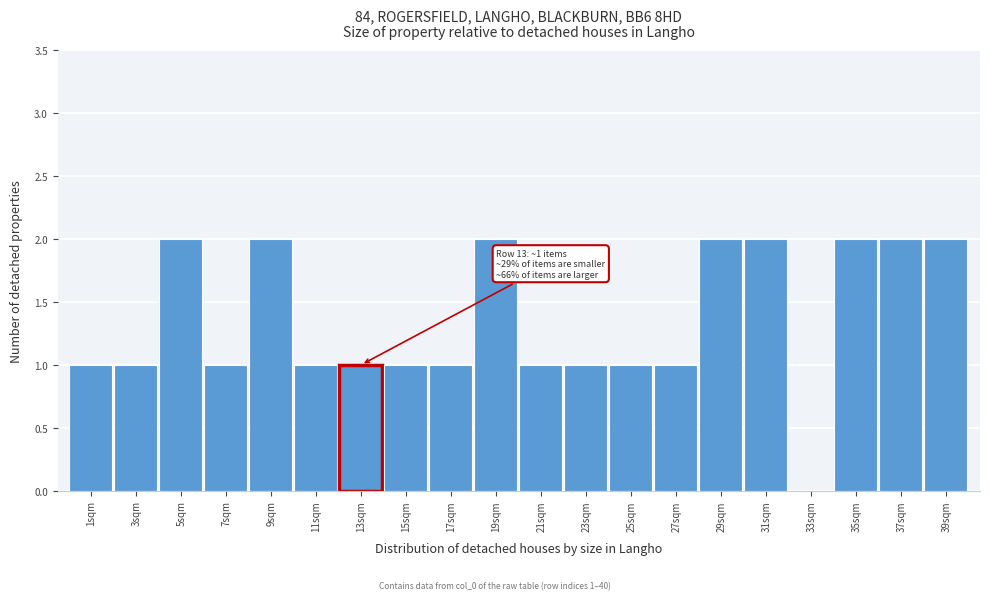

Reading left to right, list all the values displayed in this chart.

1sqm=1	3sqm=1	5sqm=2	7sqm=1	9sqm=2	11sqm=1	13sqm=1	15sqm=1	17sqm=1	19sqm=2	21sqm=1	23sqm=1	25sqm=1	27sqm=1	29sqm=2	31sqm=2	33sqm=0	35sqm=2	37sqm=2	39sqm=2